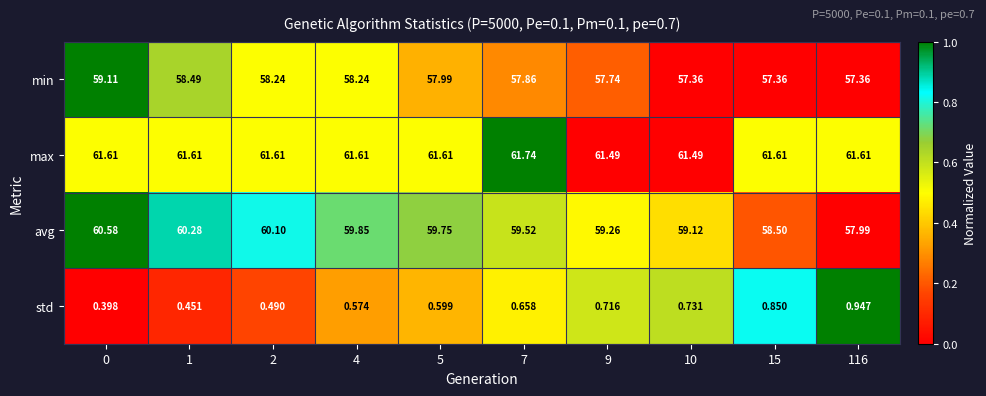

Which series has the widest spread of values?

avg